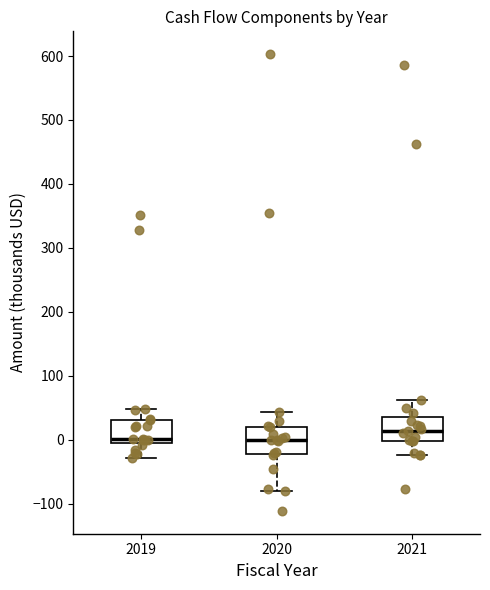

Reading left to right, transcribe this box plot: for each box, give where its median line is, the range the box spans, and where its two whiskers end, as read against the y-axis. The values are not printed on the chart, so give them approximately, as read against the axis.

2019: median 0 (just above the box's lower edge), box 0 to 30, whiskers -30 to 50
2020: median 0, box -20 to 20, whiskers -80 to 40
2021: median 10, box 0 to 40, whiskers -20 to 60